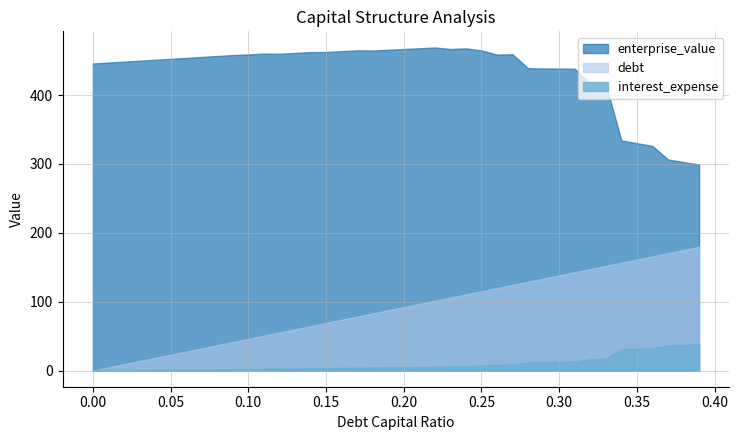

What value does the enterprise_value series have at 0.29?

438.6